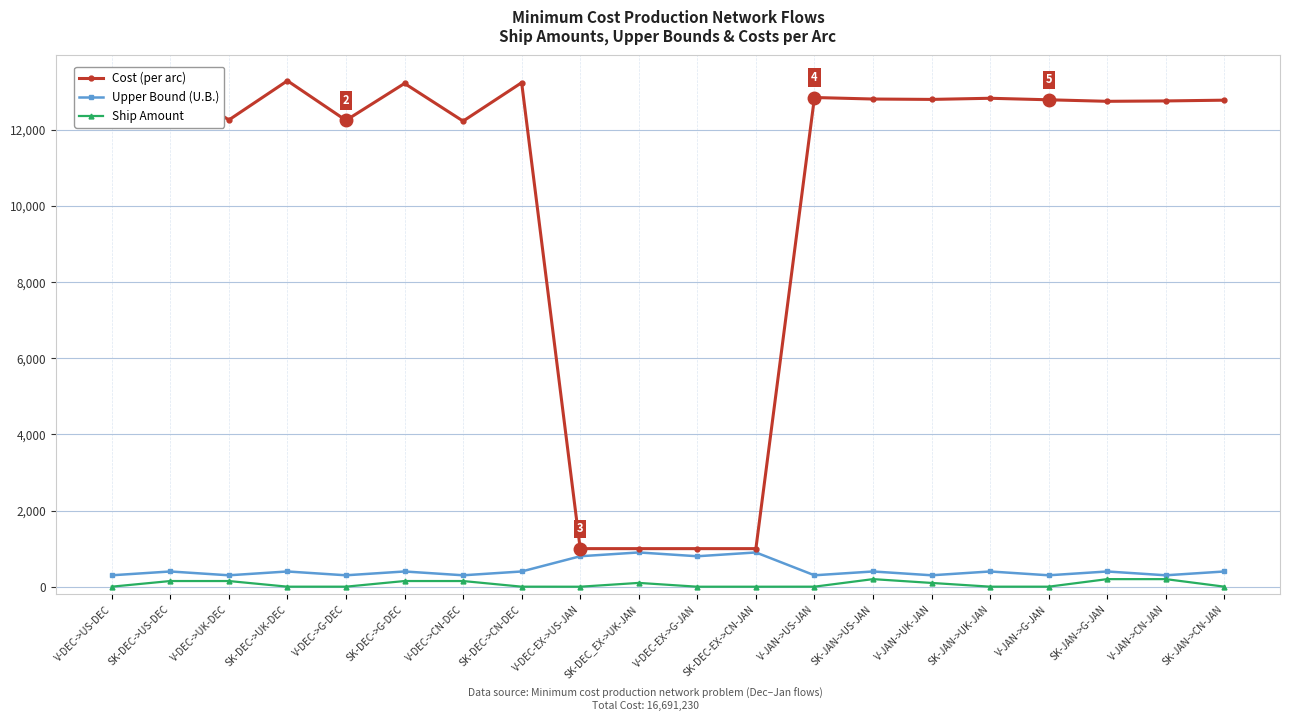

Is it true that Cost (per arc) equals 12750 at SK-JAN->G-JAN?

True